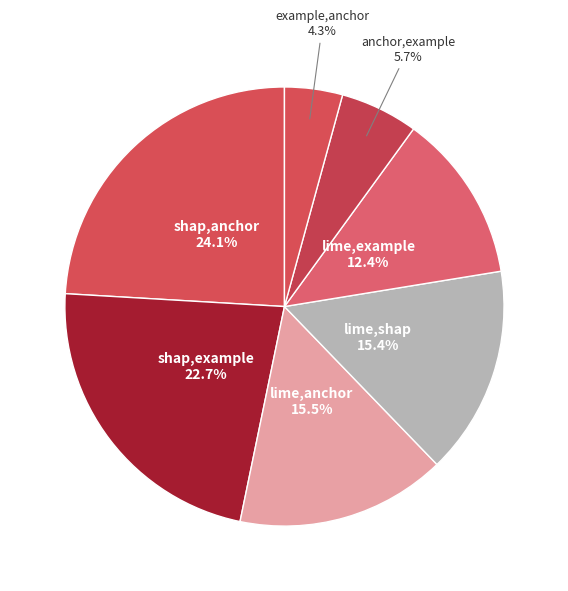

How many slices are in this pie chart?

7